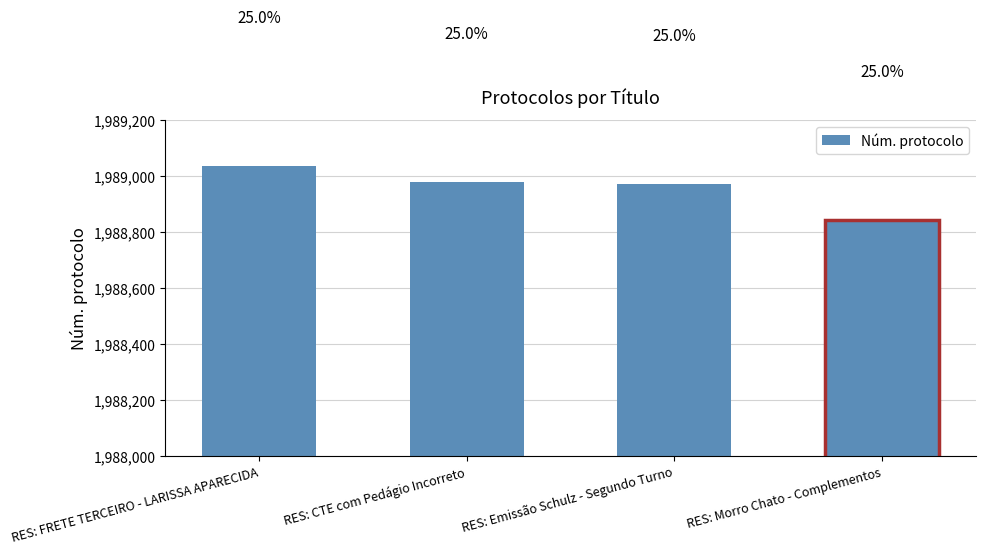

Reading left to right, extract all data points from this chart.

RES: FRETE TERCEIRO - LARISSA APARECIDA=1989035	RES: CTE com Pedágio Incorreto=1988977	RES: Emissão Schulz - Segundo Turno=1988972	RES: Morro Chato - Complementos=1988841